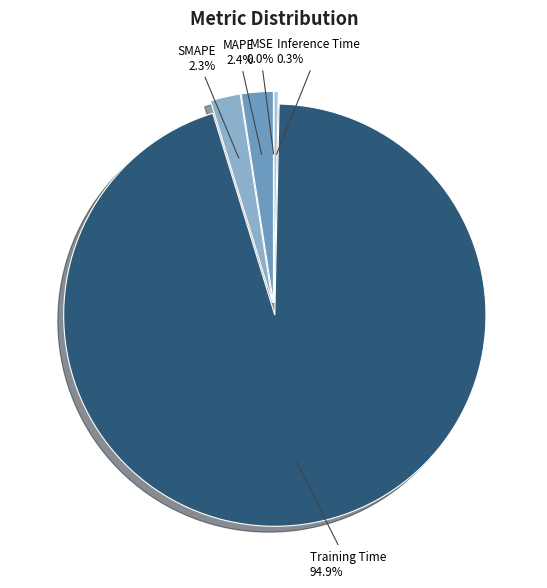

Which category has the biggest portion of the pie?

Training Time